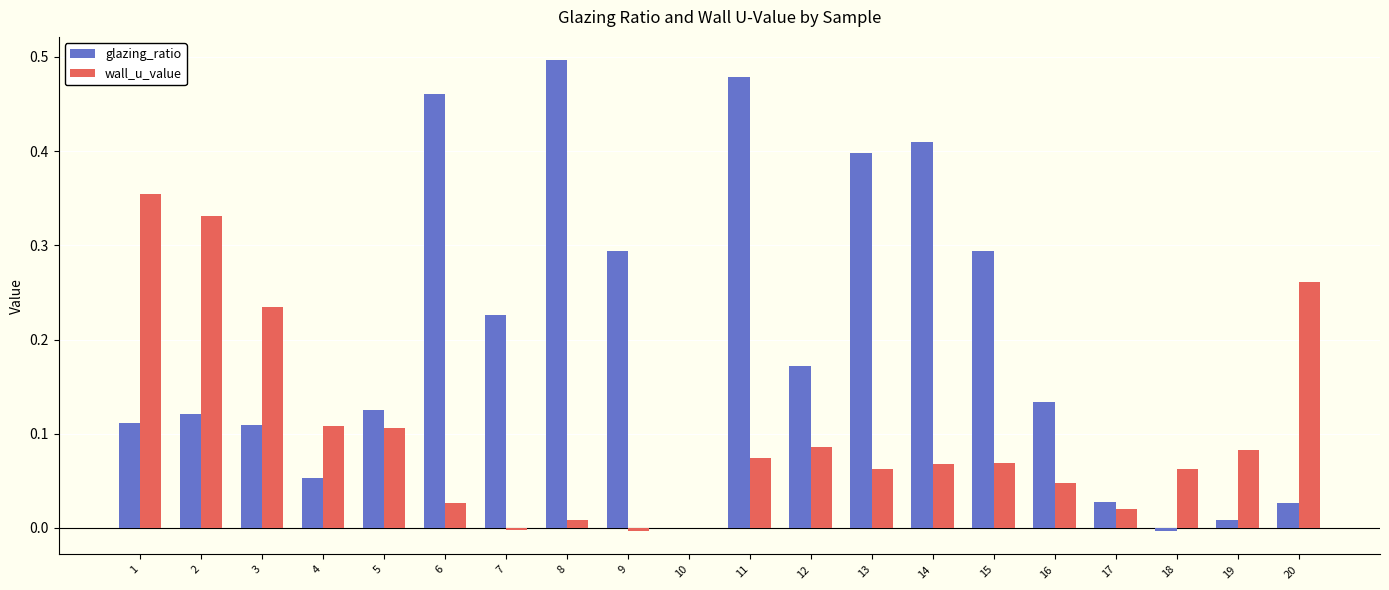

Which series has the largest total across all categories?

glazing_ratio